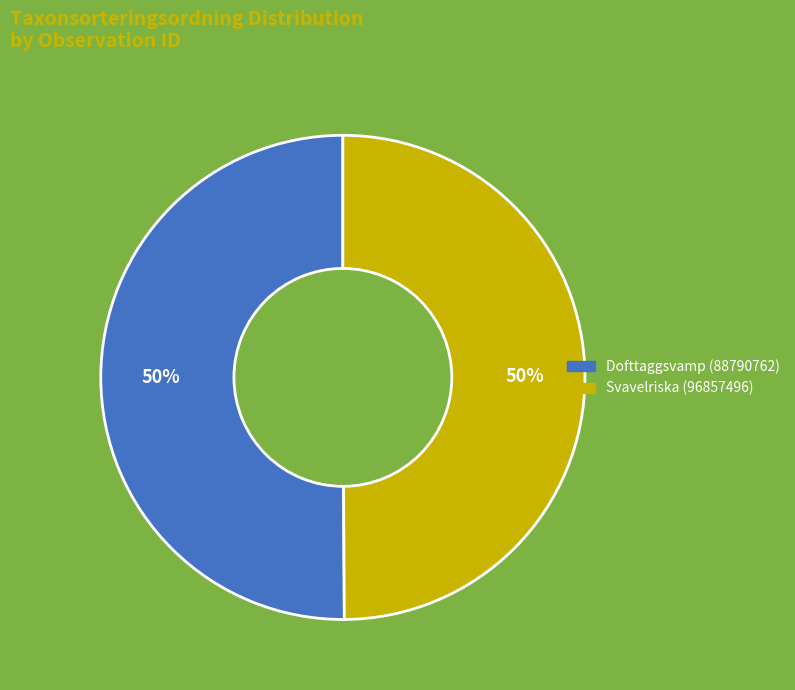

What is the ratio of the value at Svavelriska (96857496) to the value at Dofttaggsvamp (88790762)?

1.0